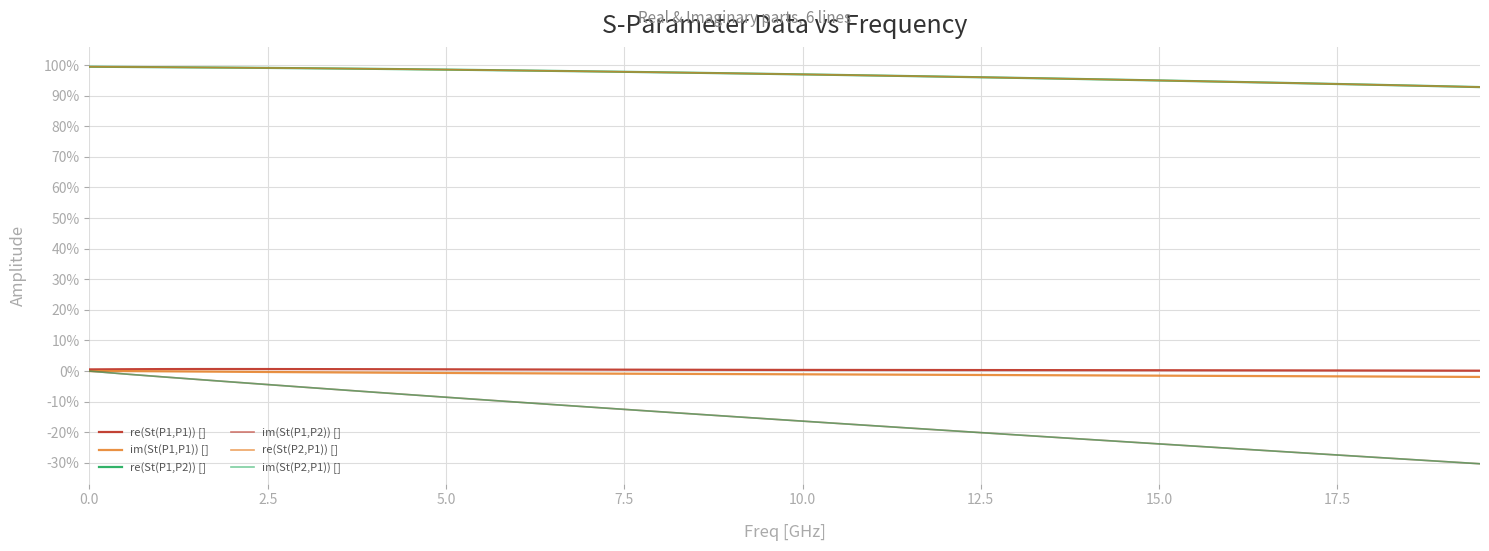

True or false: re(St(P1,P1)) [] and im(St(P1,P2)) [] intersect in this chart.

False